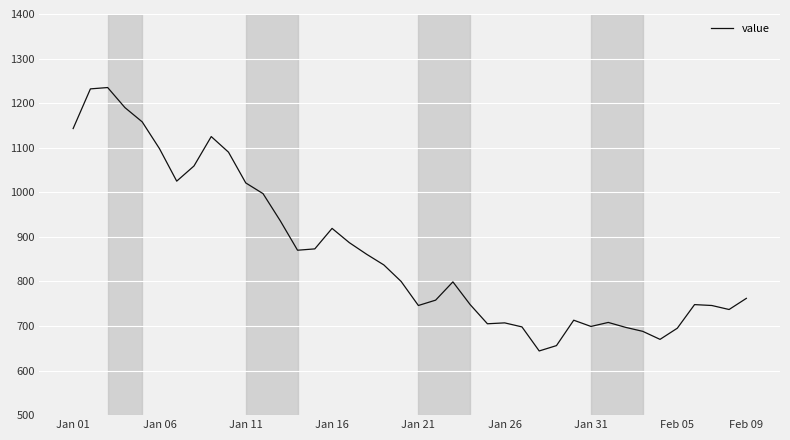

What is the smallest value displayed?

644